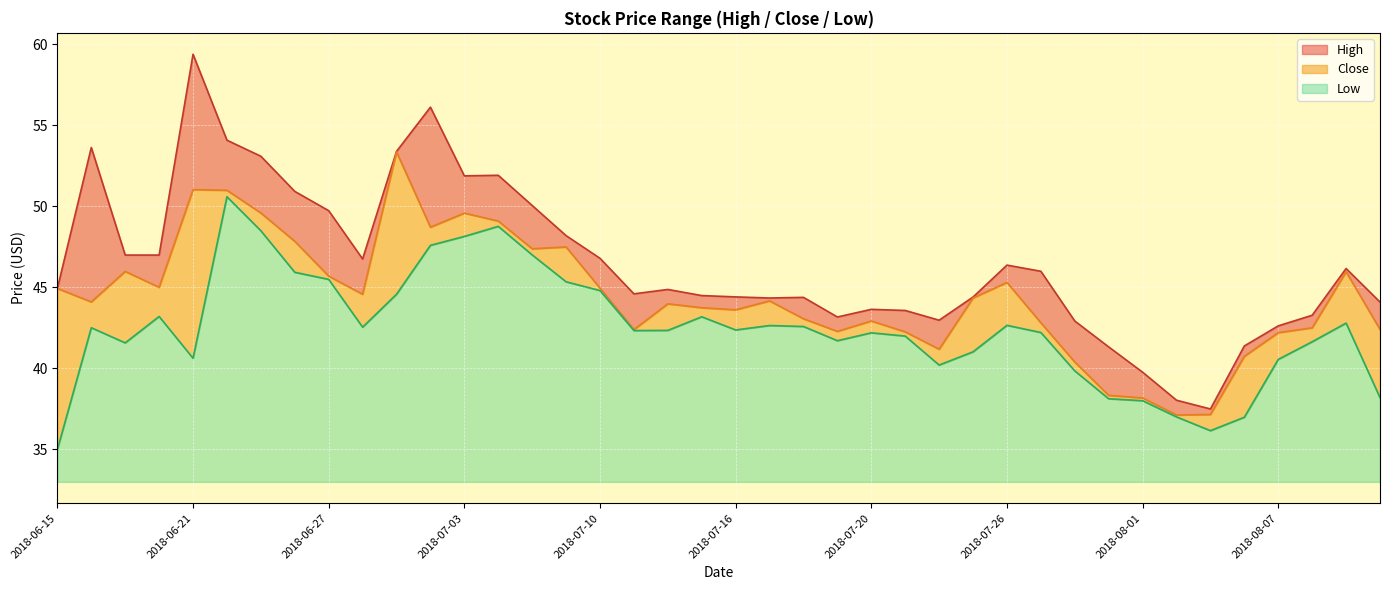

How many lines are shown in the chart?

3